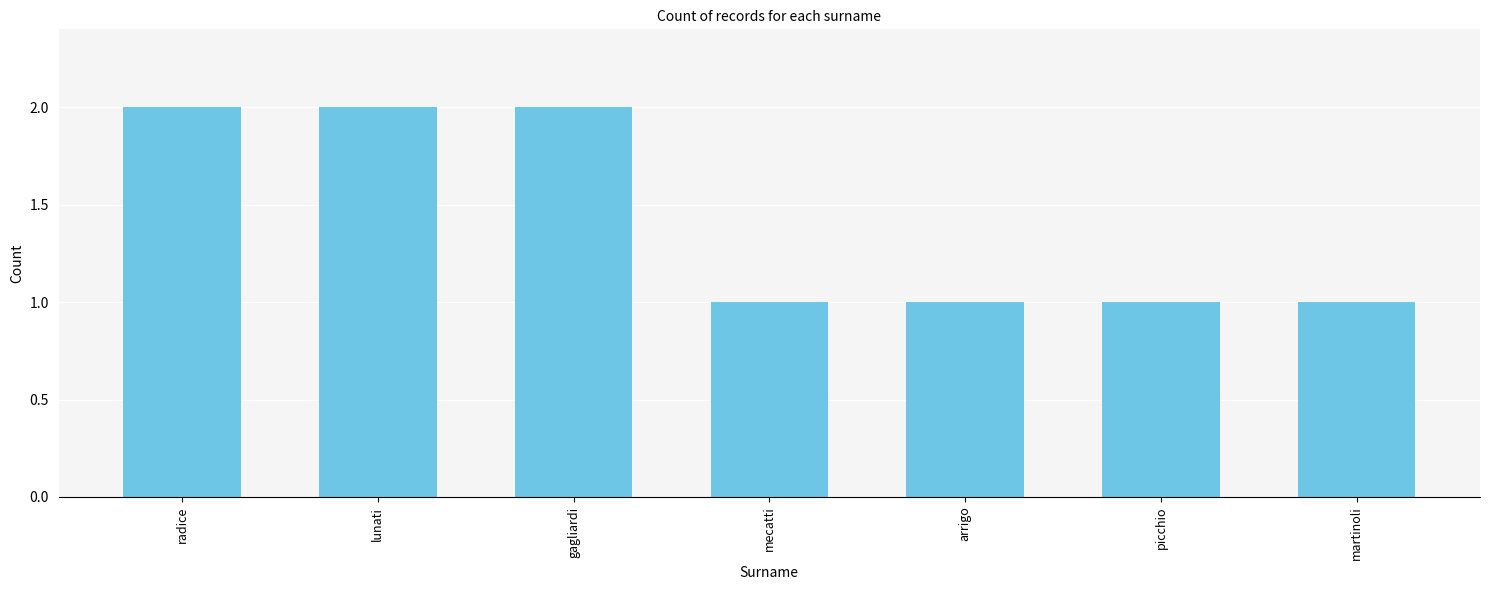

What is the label of the 2nd bar from the left?

lunati